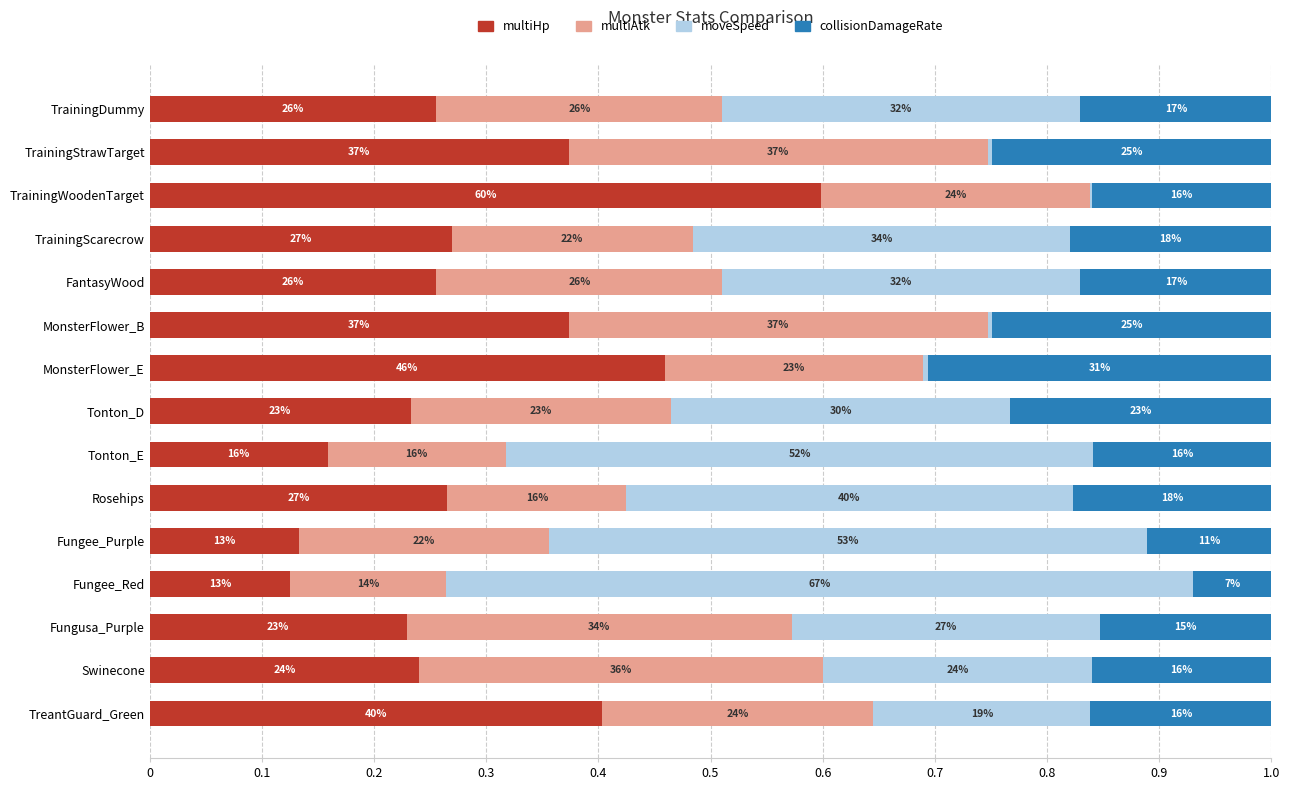

Reading right to left, what are all the values shown in this chart?

multiHp: 0.4	0.2	0.2	0.1	0.1	0.3	0.2	0.2	0.5	0.4	0.3	0.3	0.6	0.4	0.3
multiAtk: 0.2	0.4	0.3	0.1	0.2	0.2	0.2	0.2	0.2	0.4	0.3	0.2	0.2	0.4	0.3
moveSpeed: 0.2	0.2	0.3	0.7	0.5	0.4	0.5	0.3	0.0	0.0	0.3	0.3	0.0	0.0	0.3
collisionDamageRate: 0.2	0.2	0.2	0.1	0.1	0.2	0.2	0.2	0.3	0.2	0.2	0.2	0.2	0.2	0.2